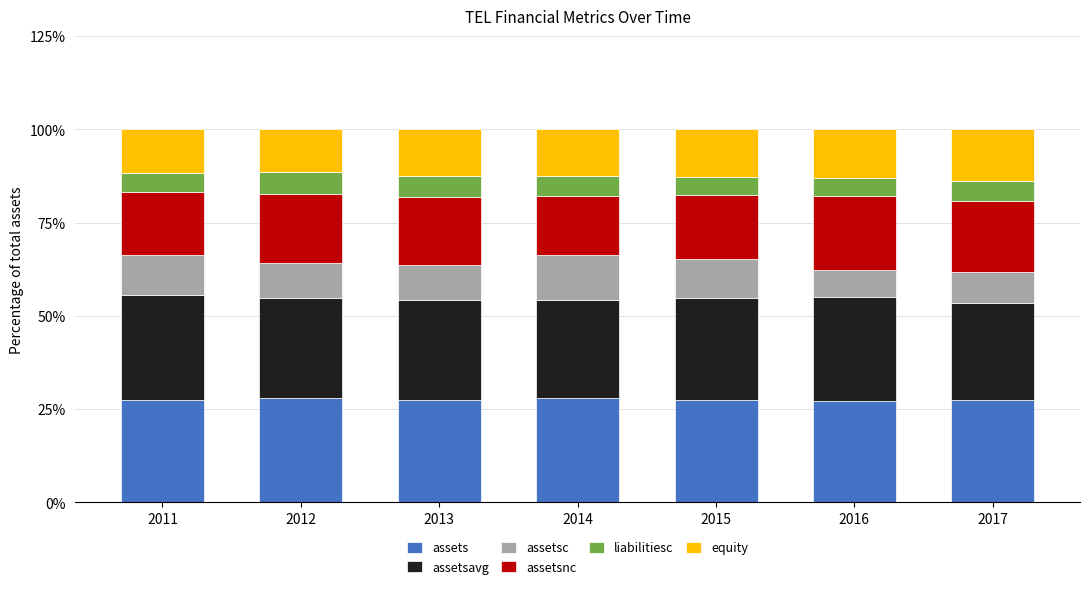

What is the total value across all series at 2017?

100.0